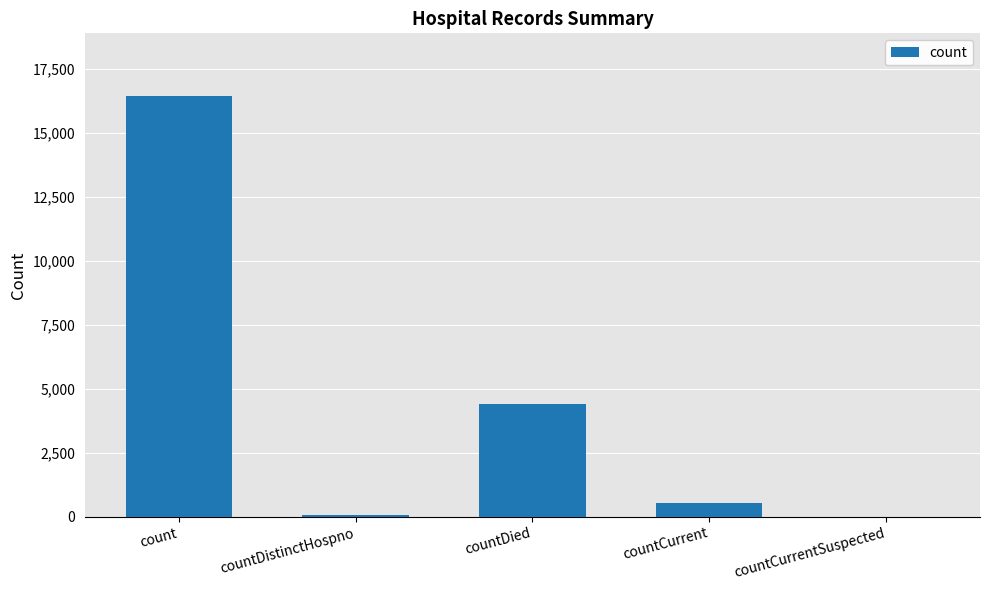

The value at countCurrent is 537. True or false?

True